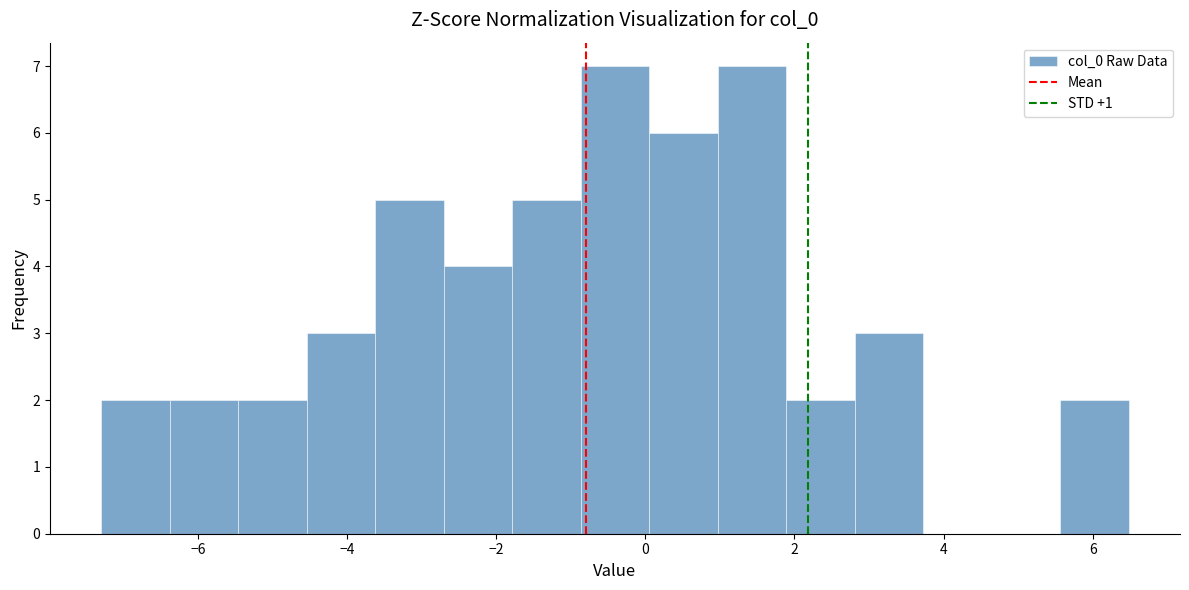

Reading left to right, transcribe this chart: for each bar, give the range it covers on the x-axis and its height. Neither the bar edges nor the heights are printed on the chart, so give them approximately, as read against the axes.

-7.2 to -6.4: 2
-6.4 to -5.4: 2
-5.4 to -4.6: 2
-4.6 to -3.6: 3
-3.6 to -2.8: 5
-2.8 to -1.8: 4
-1.8 to -0.8: 5
-0.8 to 0.0: 7
0.0 to 1.0: 6
1.0 to 1.8: 7
1.8 to 2.8: 2
2.8 to 3.8: 3
3.8 to 4.6: 0
4.6 to 5.6: 0
5.6 to 6.4: 2